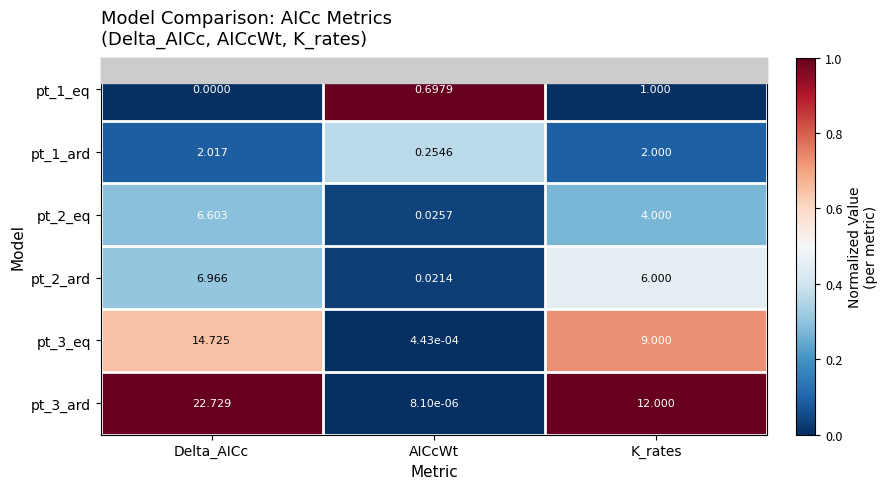

Where is pt_3_eq nearest to the value 7?

K_rates